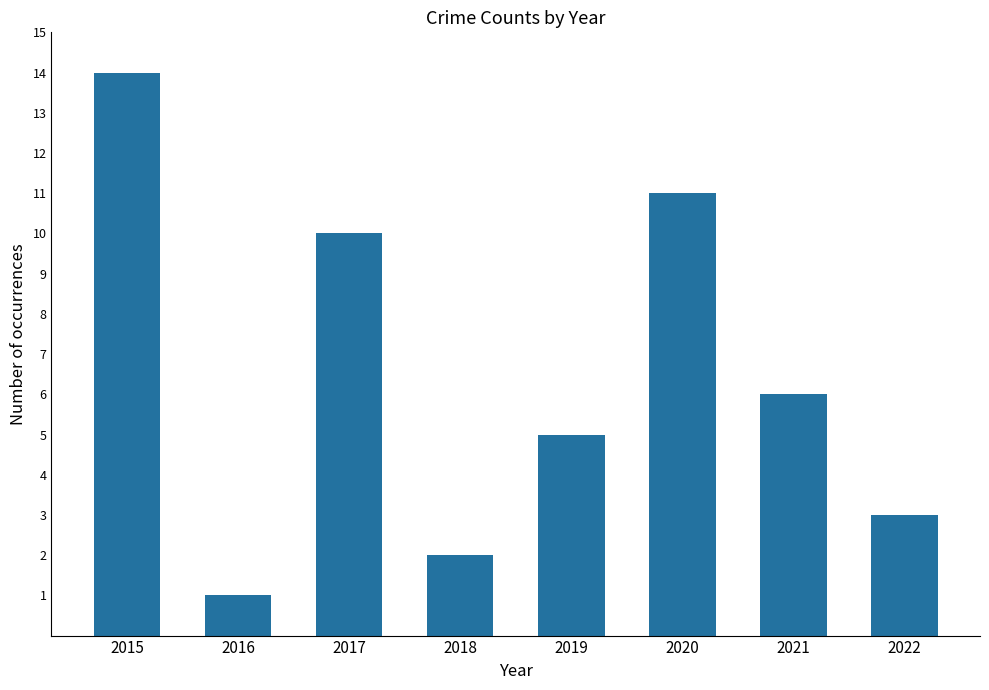

At which label is the value closest to 7?

2021